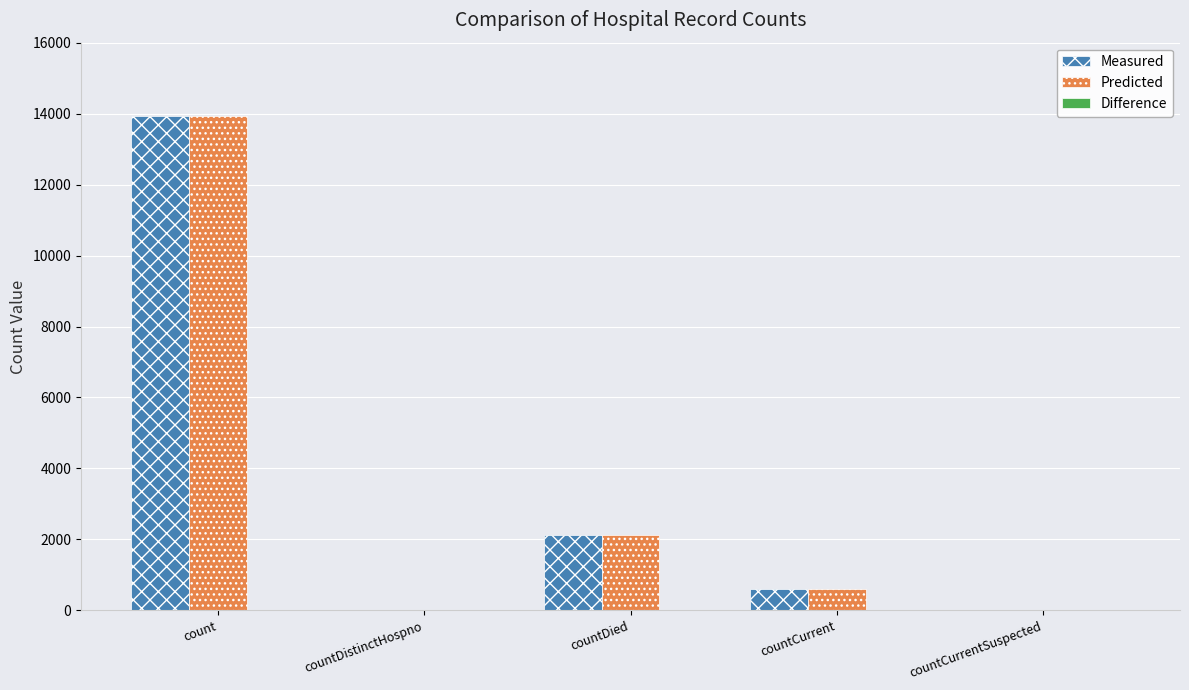

At which category is the sum across all series the highest?

count